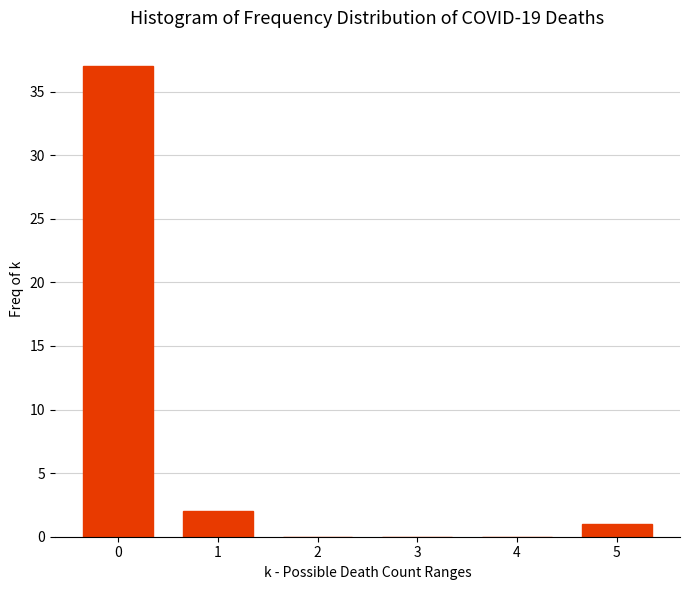

Reading right to left, list all the values displayed in this chart.

5=1	4=0	3=0	2=0	1=2	0=37